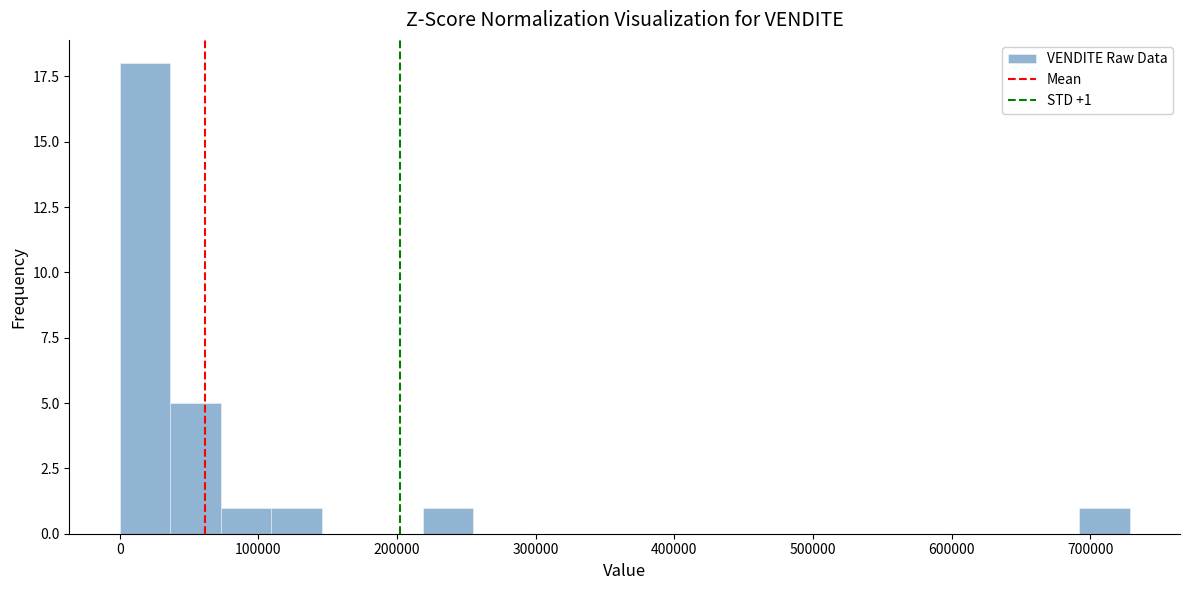

Around what value on the x-axis is the tallest bar? Give the approximate position of its centre, as read against the axis.

20000